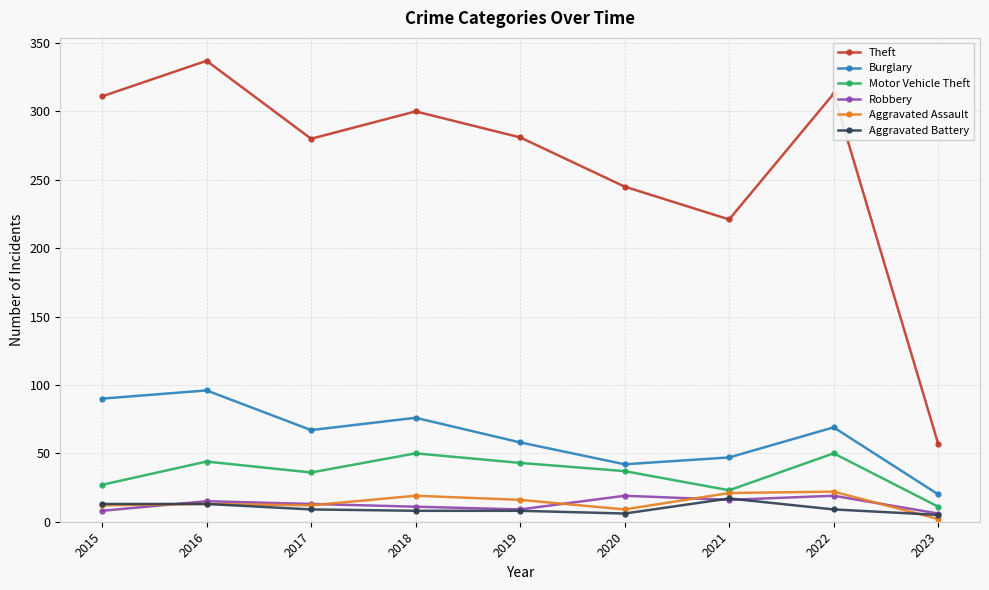

In Theft, how many points are higher than both neighbors (excluding endpoints)?

3